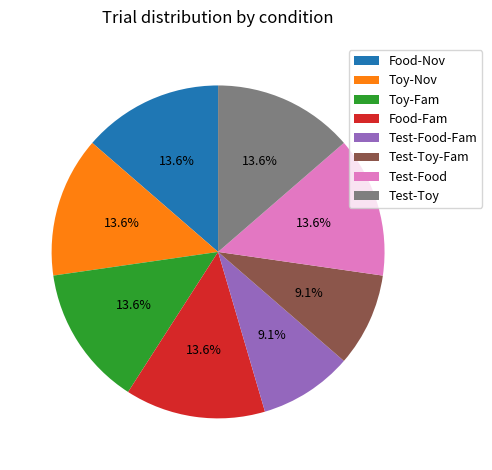

What percentage is the Toy-Nov slice, to the nearest percent?

14%